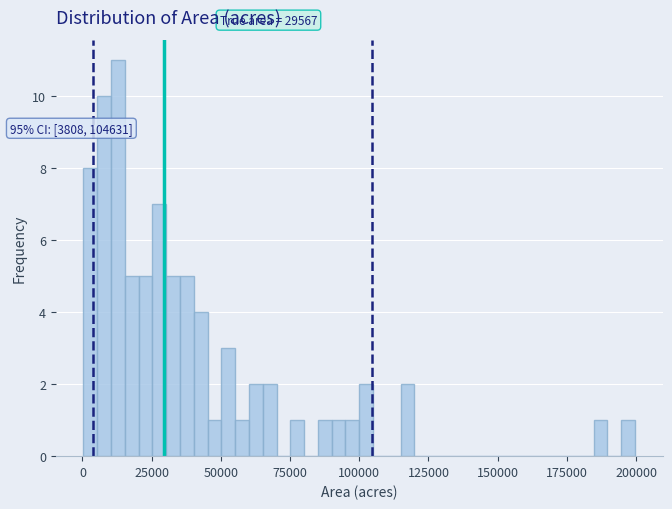

Around what value on the x-axis is the tallest bar? Give the approximate position of its centre, as read against the axis.

15000